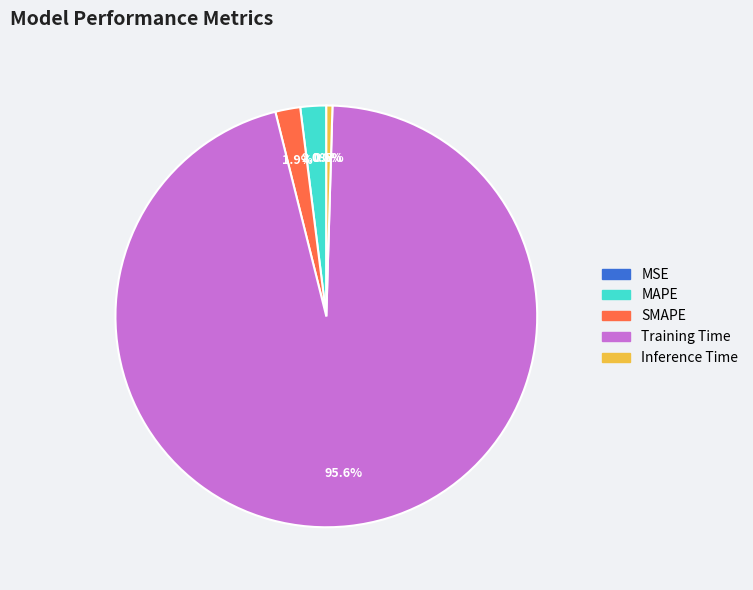

Is Training Time the majority of the pie?

Yes